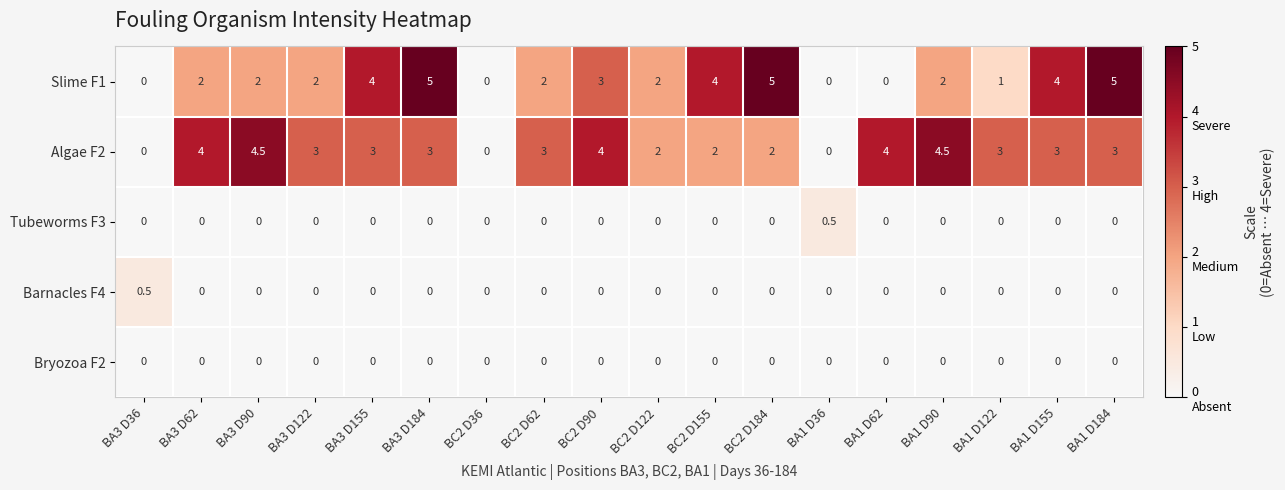

Which series has the largest total across all categories?

Algae F2